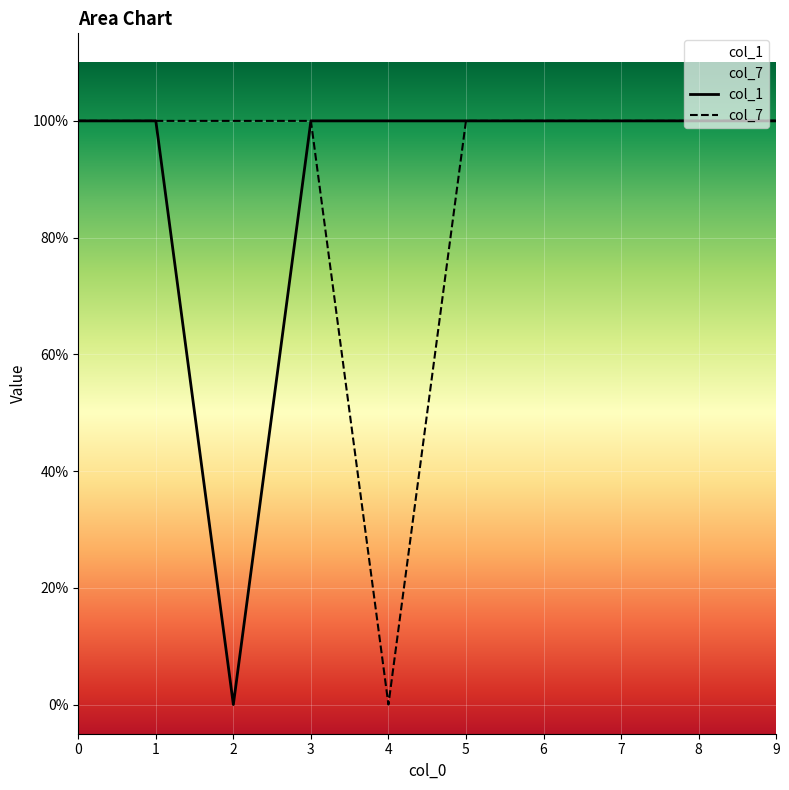

What are all the series names shown in the legend?

col_1, col_7